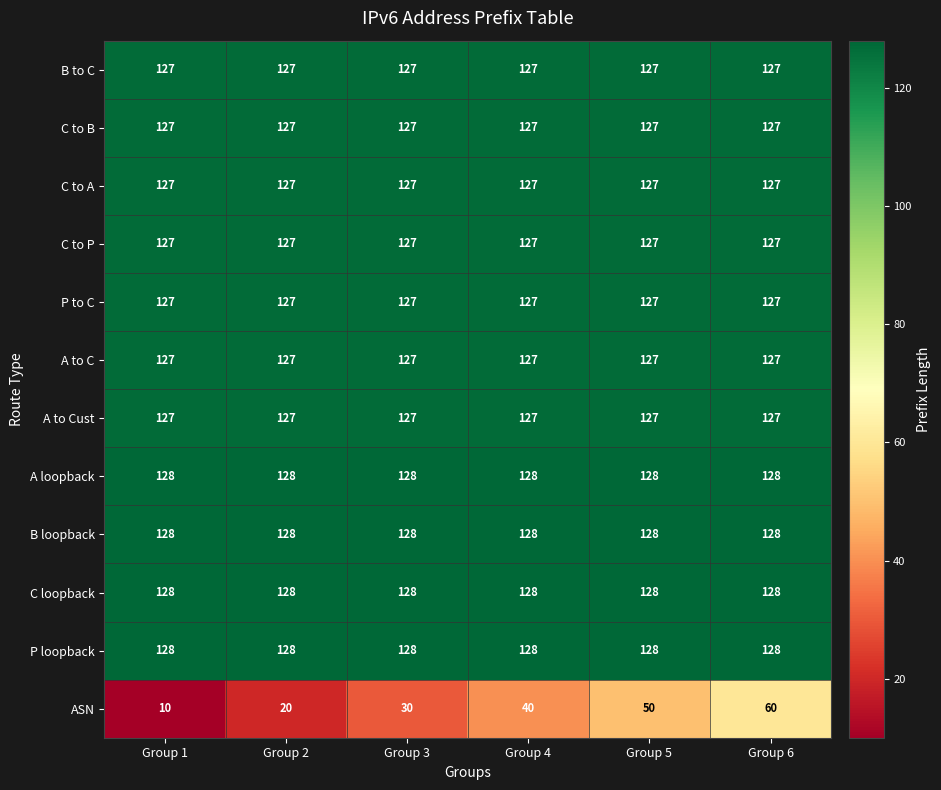

Read the B loopback value at Group 1.

128